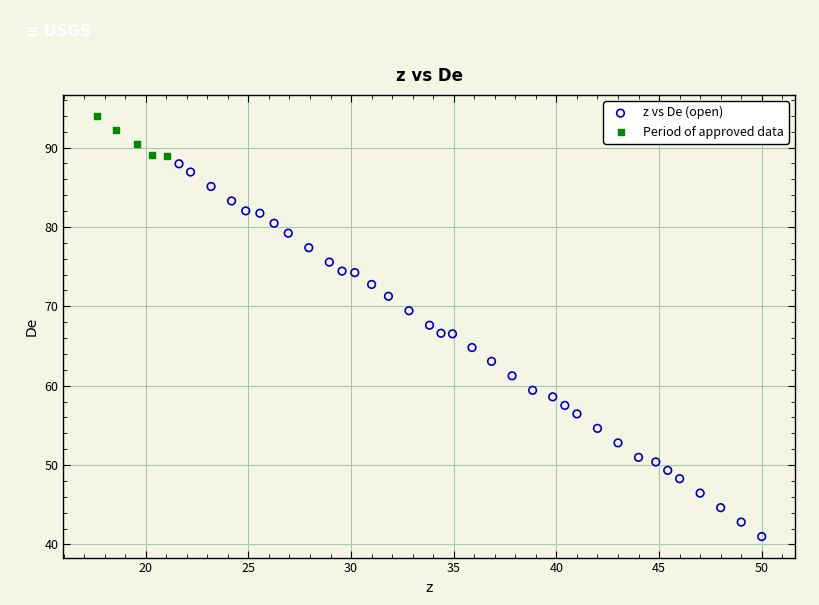

Which series reaches the maximum Y coordinate?

Period of approved data